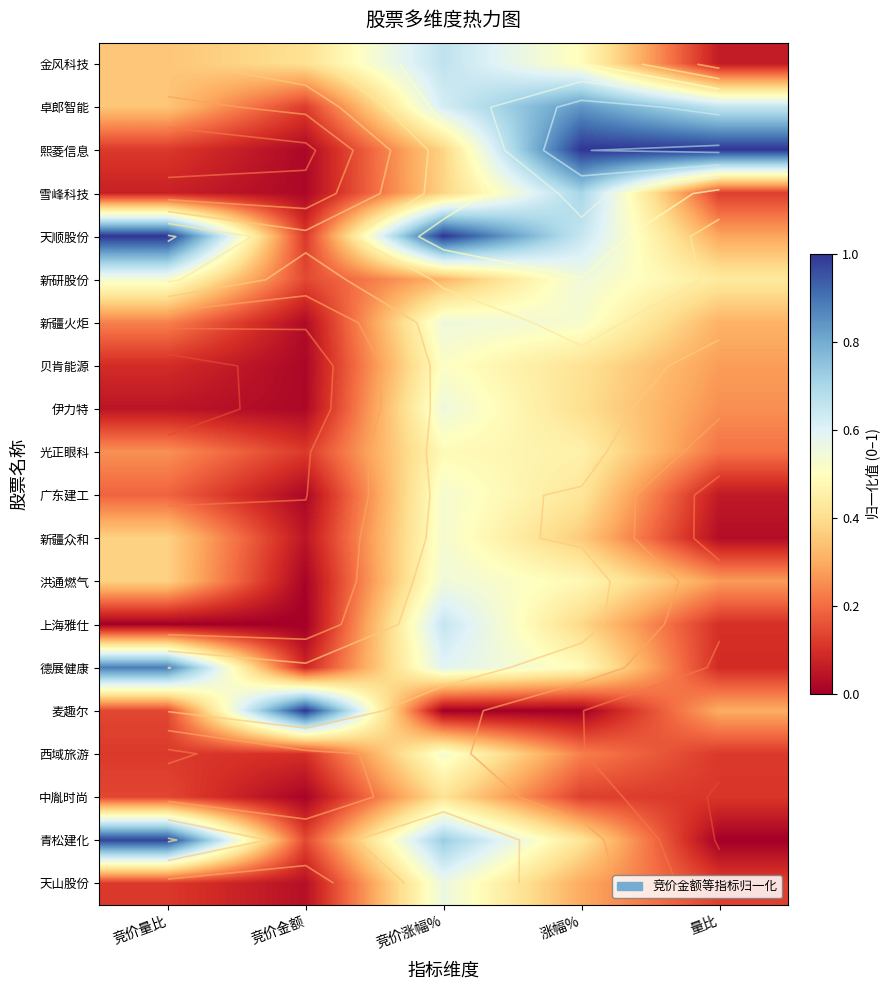

Which series has the largest range (max minus min)?

麦趣尔